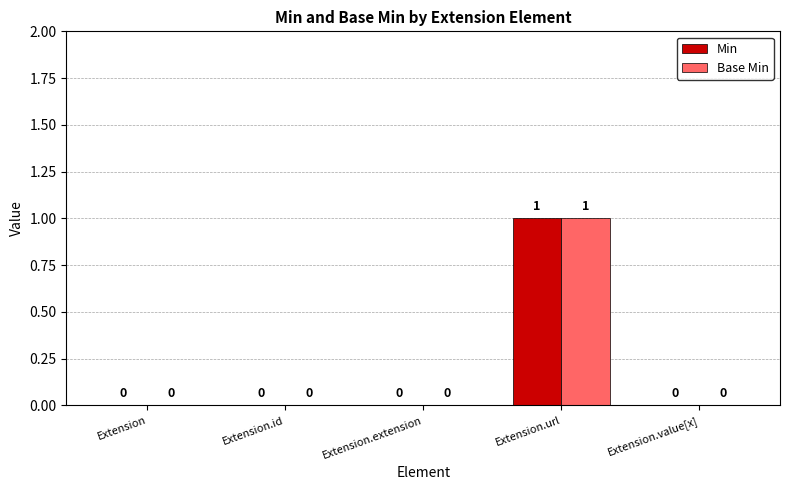

At which category is the sum across all series the highest?

Extension.url